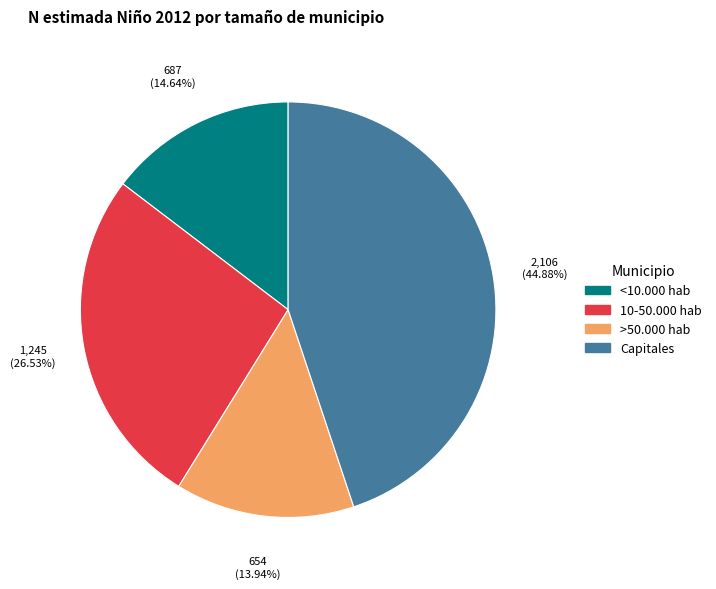

To the nearest percent, what portion does <10.000 hab represent?

15%